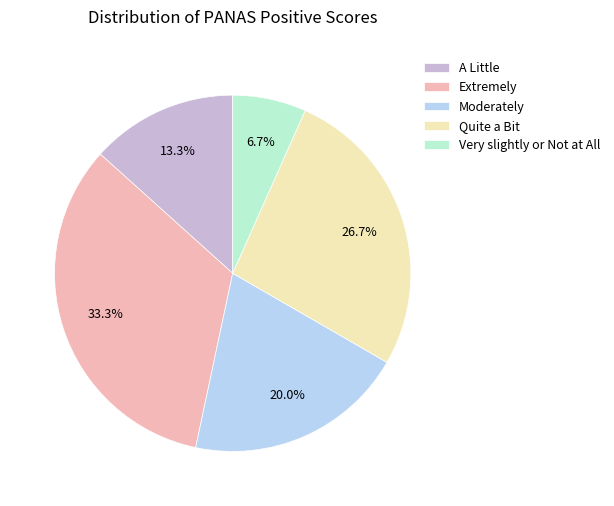

How many slices are in this pie chart?

5